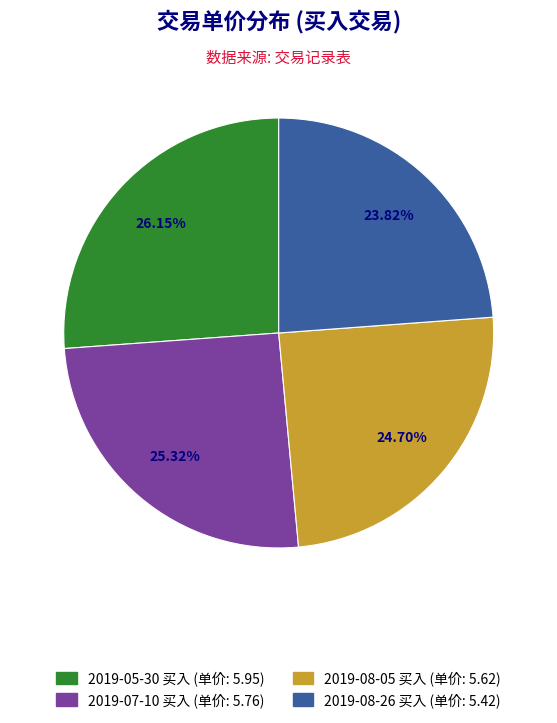

How many slices are in this pie chart?

4